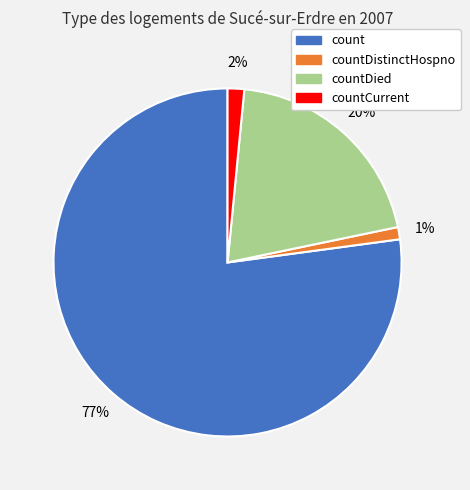

Do count and countCurrent together represent more than half of the pie?

Yes